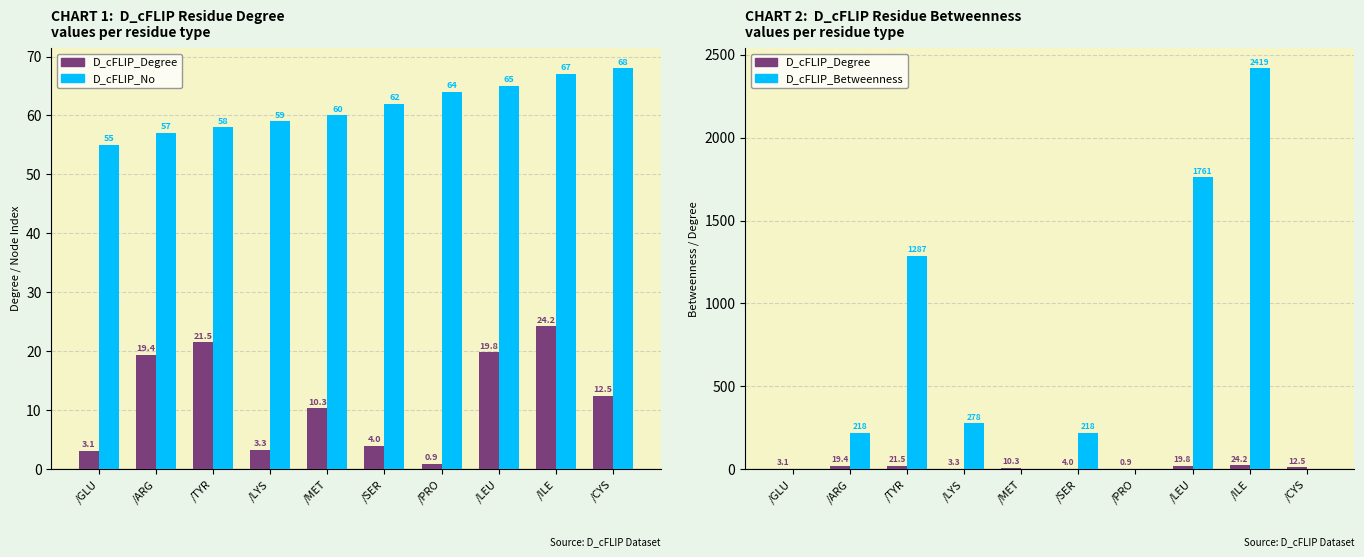

At how many categories does at least one series exceed 1618?

2